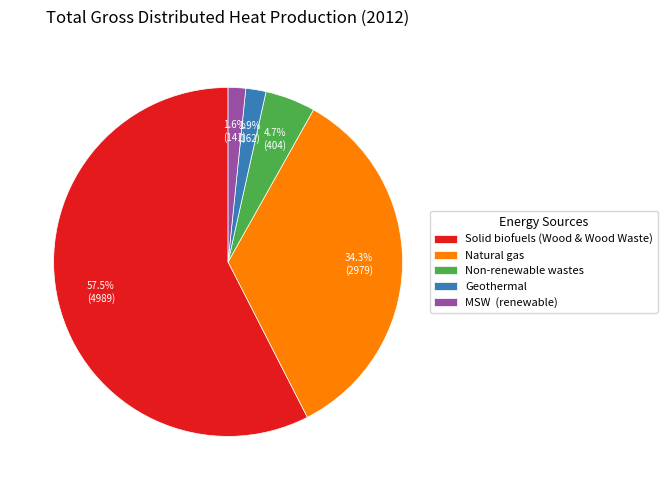

To the nearest percent, what is the combined percentage of Non-renewable wastes and Natural gas?

39%